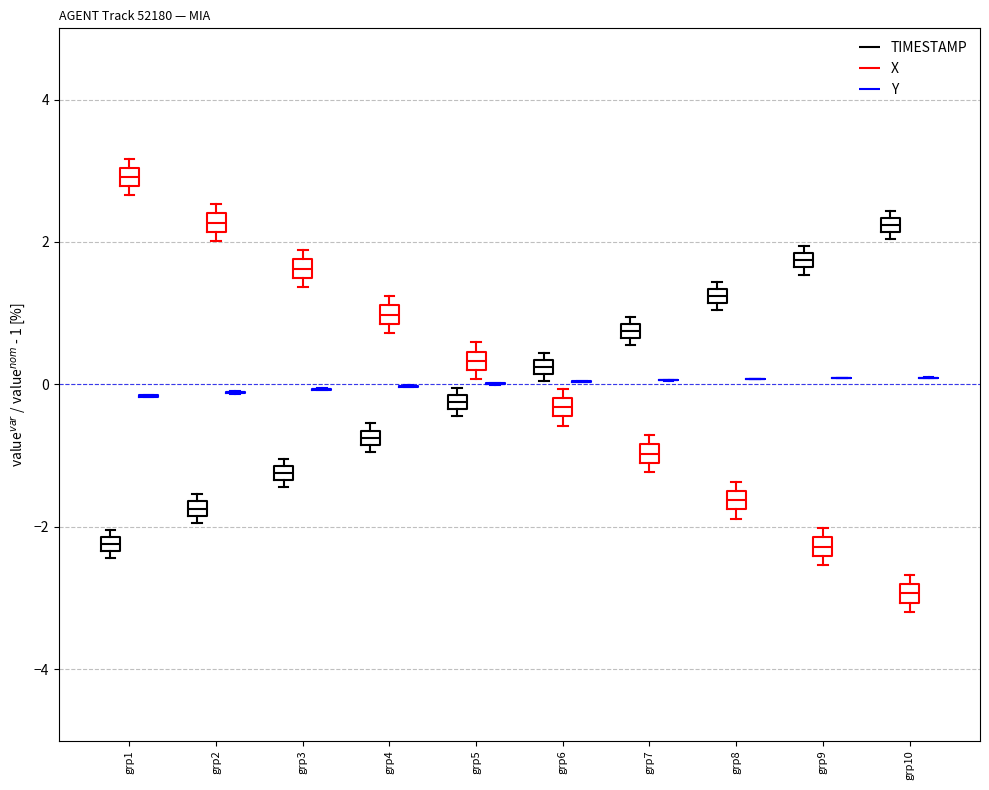

Where is the lower edge of the box for grp3 (TIMESTAMP) on the y-axis? The values are not printed on the chart, so give them approximately, as read against the axis.

-1.4